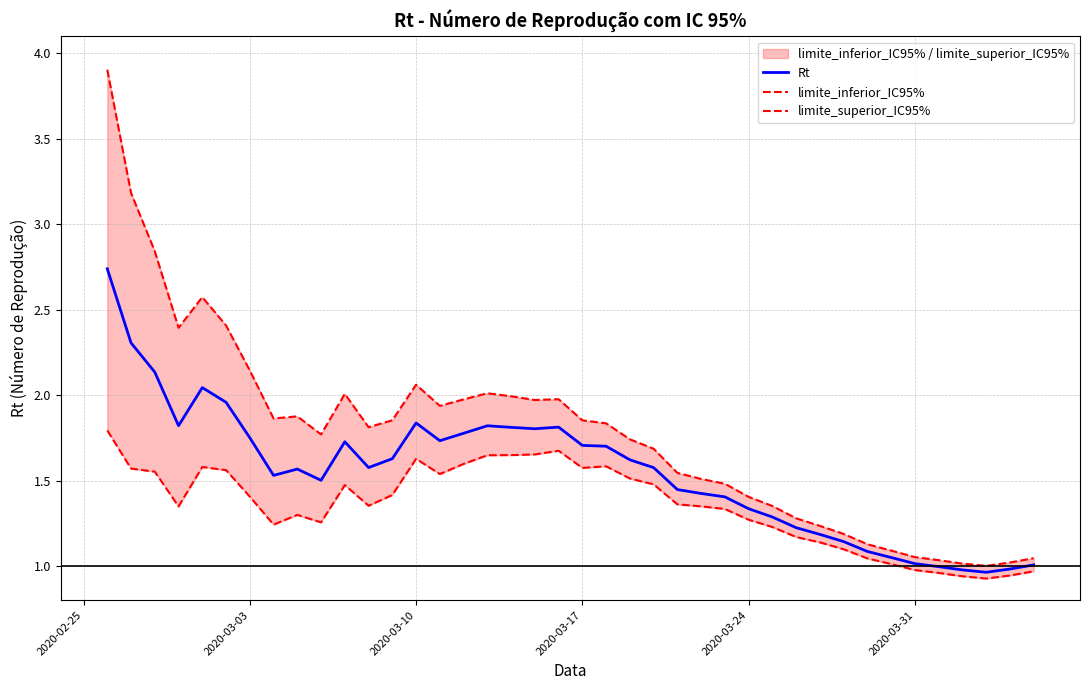

Reading left to right, list all the values displayed in this chart.

Rt: 2.7	2.3	2.1	1.8	2.0	2.0	1.8	1.5	1.6	1.5	1.7	1.6	1.6	1.8	1.7	1.8	1.8	1.8	1.8	1.8	1.7	1.7	1.6	1.6	1.4	1.4	1.4	1.3	1.3	1.2	1.2	1.1	1.1	1.0	1.0	1.0	1.0	1.0	1.0	1.0
limite_inferior_IC95%: 1.8	1.6	1.6	1.3	1.6	1.6	1.4	1.2	1.3	1.3	1.5	1.4	1.4	1.6	1.5	1.6	1.6	1.6	1.7	1.7	1.6	1.6	1.5	1.5	1.4	1.3	1.3	1.3	1.2	1.2	1.1	1.1	1.0	1.0	1.0	1.0	0.9	0.9	0.9	1.0
limite_superior_IC95%: 3.9	3.2	2.8	2.4	2.6	2.4	2.1	1.9	1.9	1.8	2.0	1.8	1.9	2.1	1.9	2.0	2.0	2.0	2.0	2.0	1.9	1.8	1.7	1.7	1.5	1.5	1.5	1.4	1.4	1.3	1.2	1.2	1.1	1.1	1.1	1.0	1.0	1.0	1.0	1.0